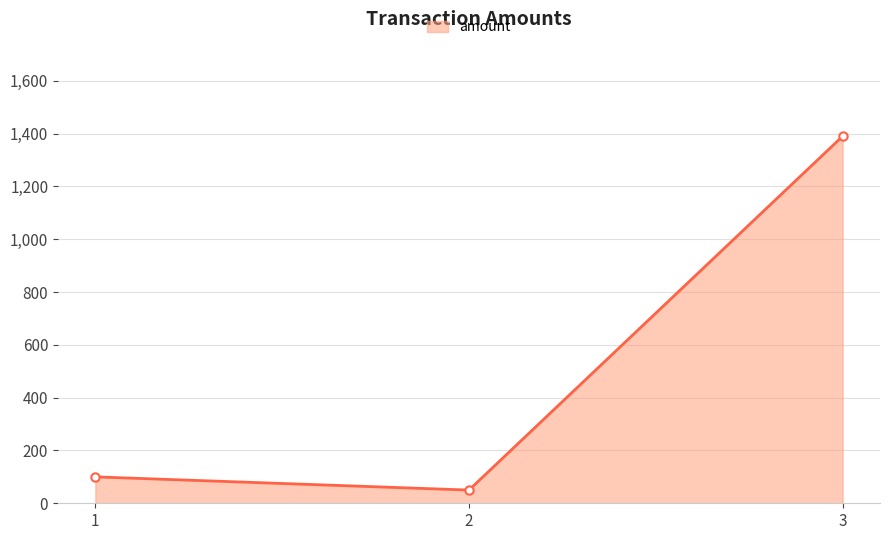

Rank the categories by value from highest to lowest.

3, 1, 2